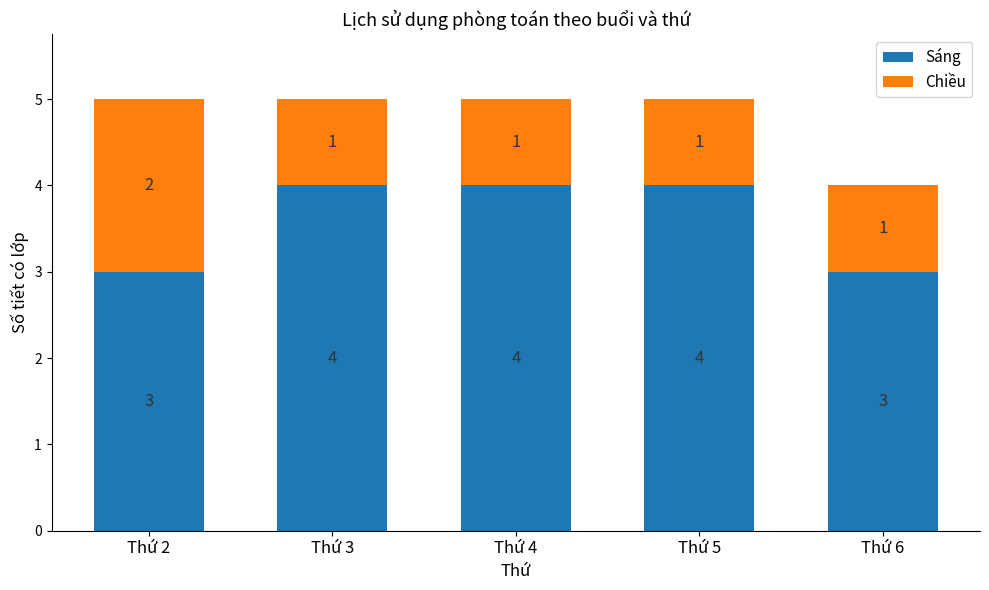

What is the sum of all Sáng values?

18